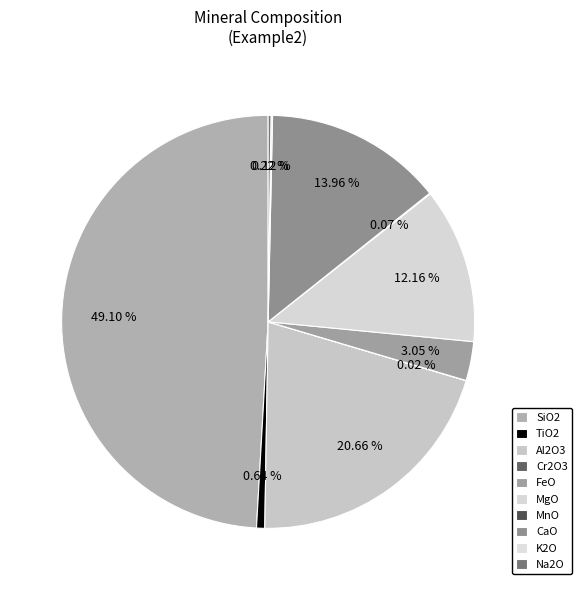

Does Na2O account for over 50% of the chart?

No